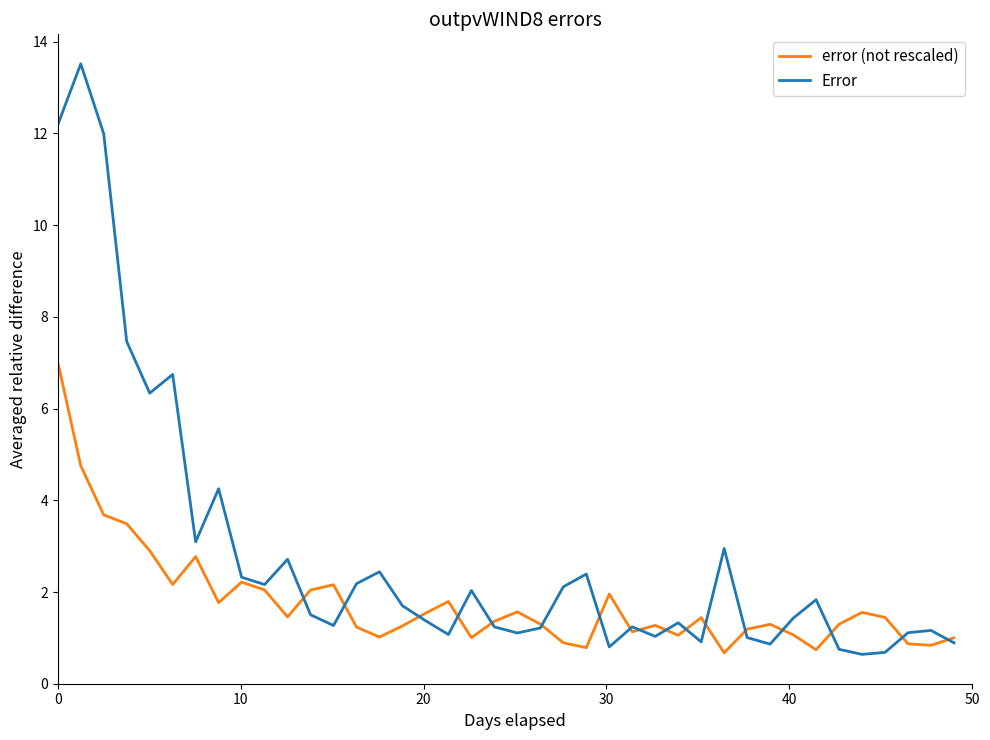

Rank the series by their maximum value, from lowest to highest.

error (not rescaled), Error